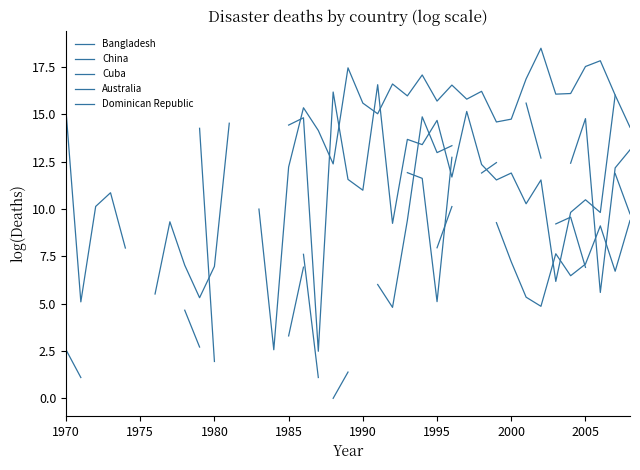

What is the minimum value for China?

2.6